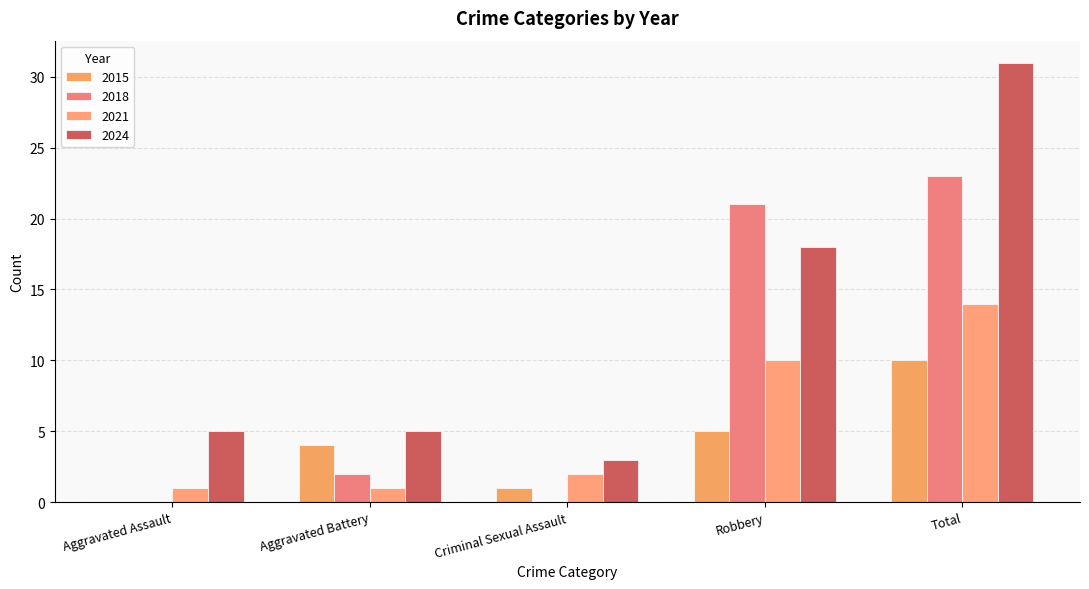

Is it true that 2024 equals 30 at Robbery?

False